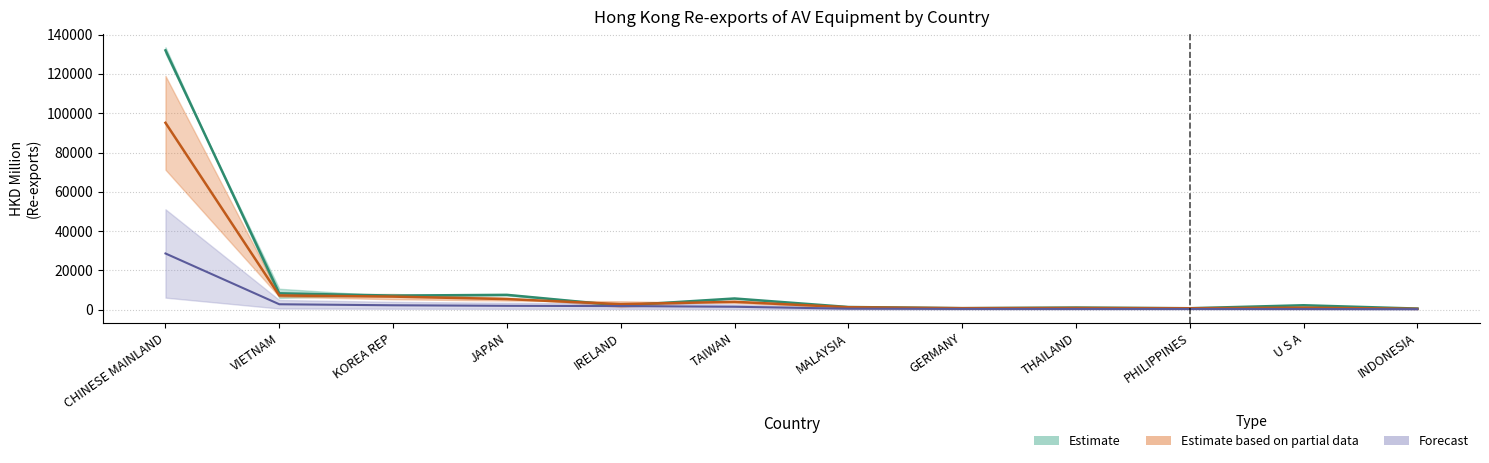

What is the difference between the 201712 values at CHINESE MAINLAND and THAILAND?

130944.6